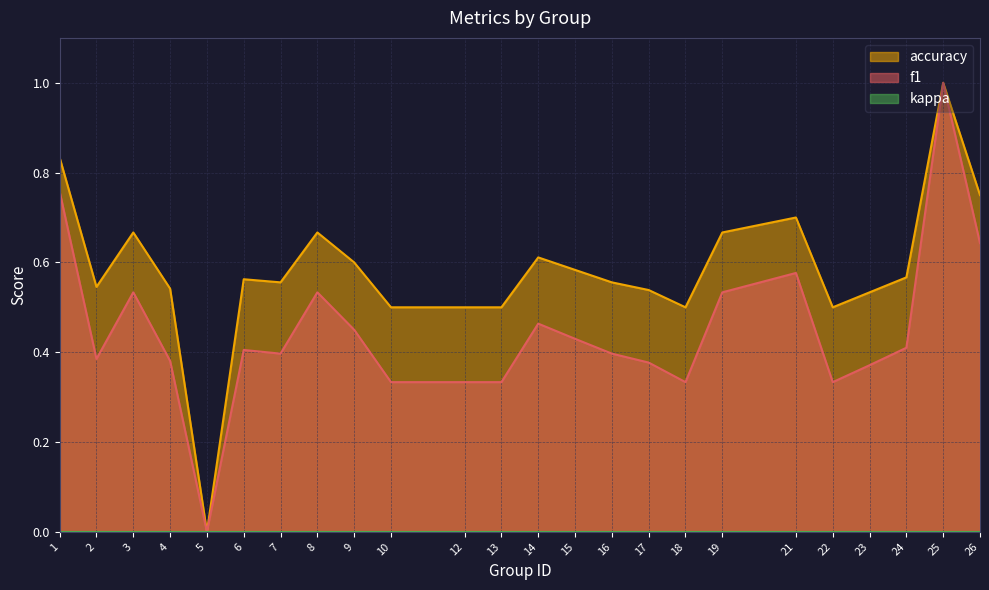

At which category is the sum across all series the highest?

25